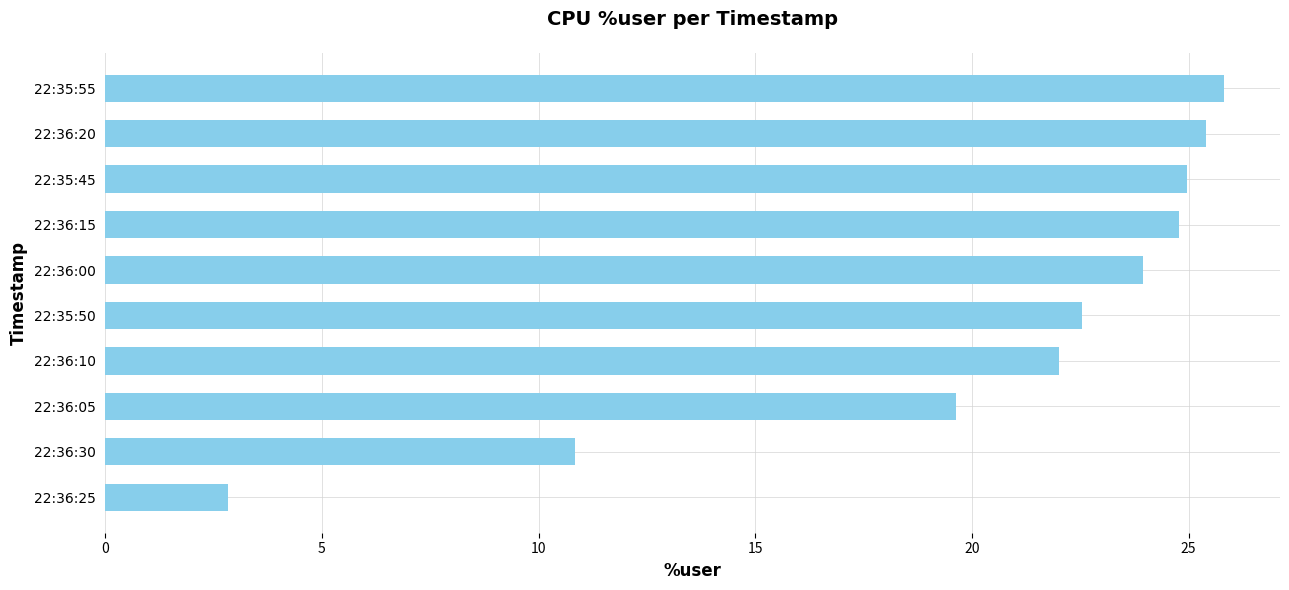

What is the average value?

20.3